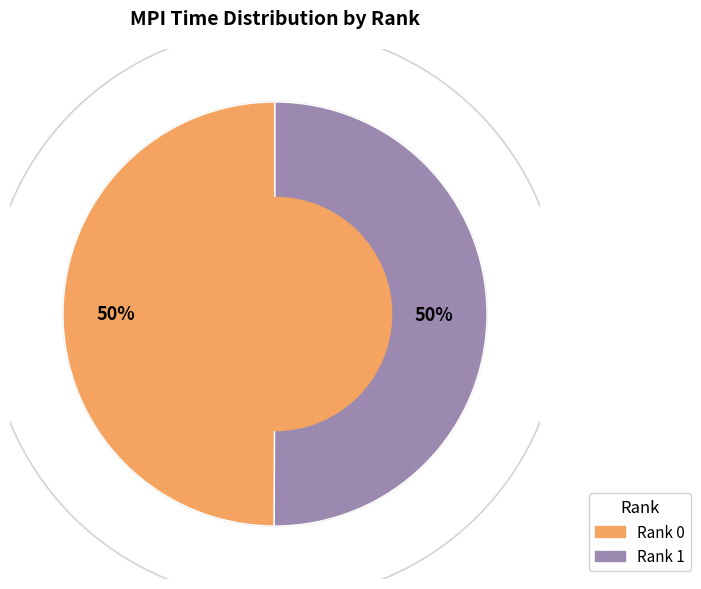

To the nearest percent, what percentage of the pie is Rank 0?

50%